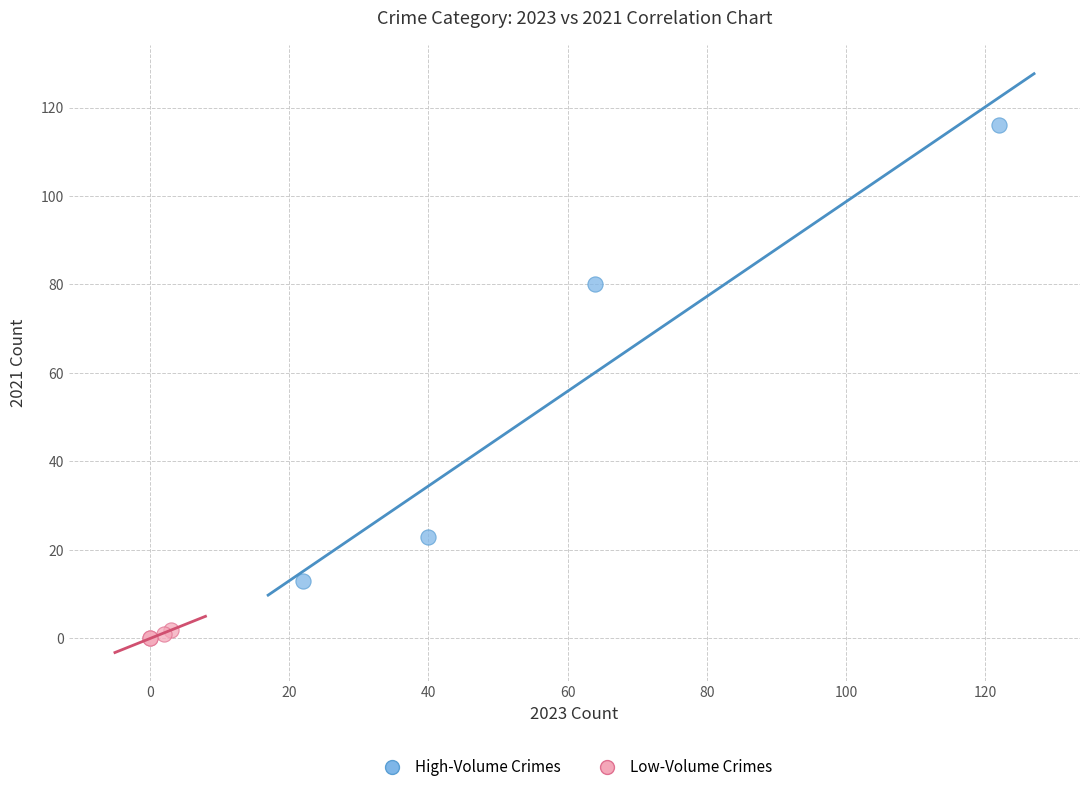

Which series reaches the maximum Y coordinate?

High-Volume Crimes